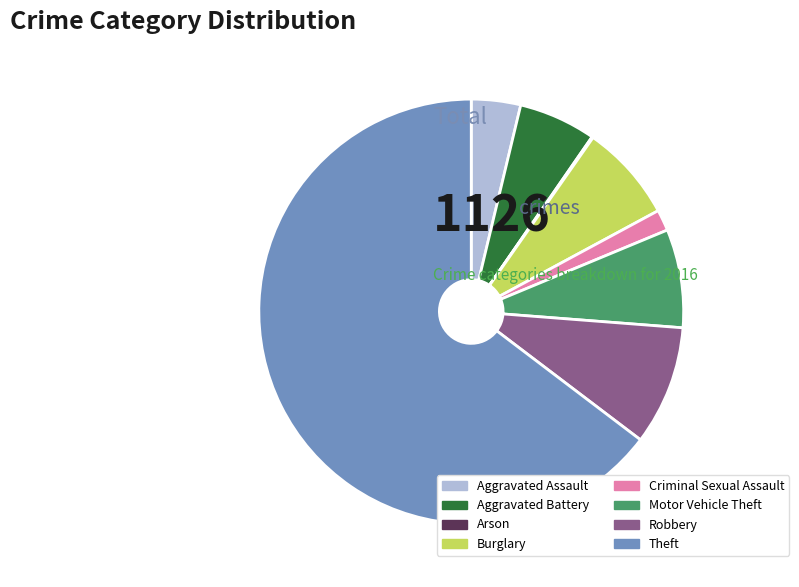

What is the ratio of the value at Theft to the value at Aggravated Battery?

11.0